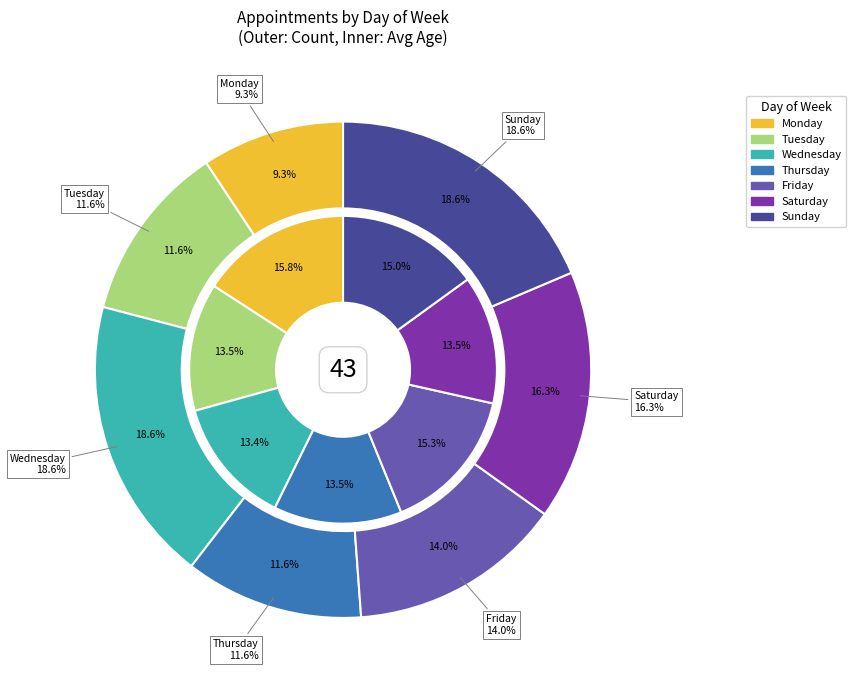

Which category has the biggest portion of the pie?

Sunday